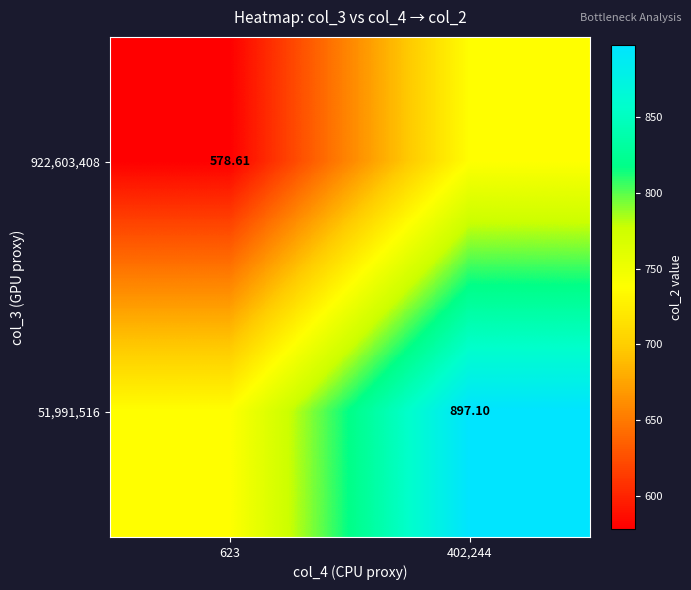

Rank the categories by 51,991,516 value from lowest to highest.

623, 402,244